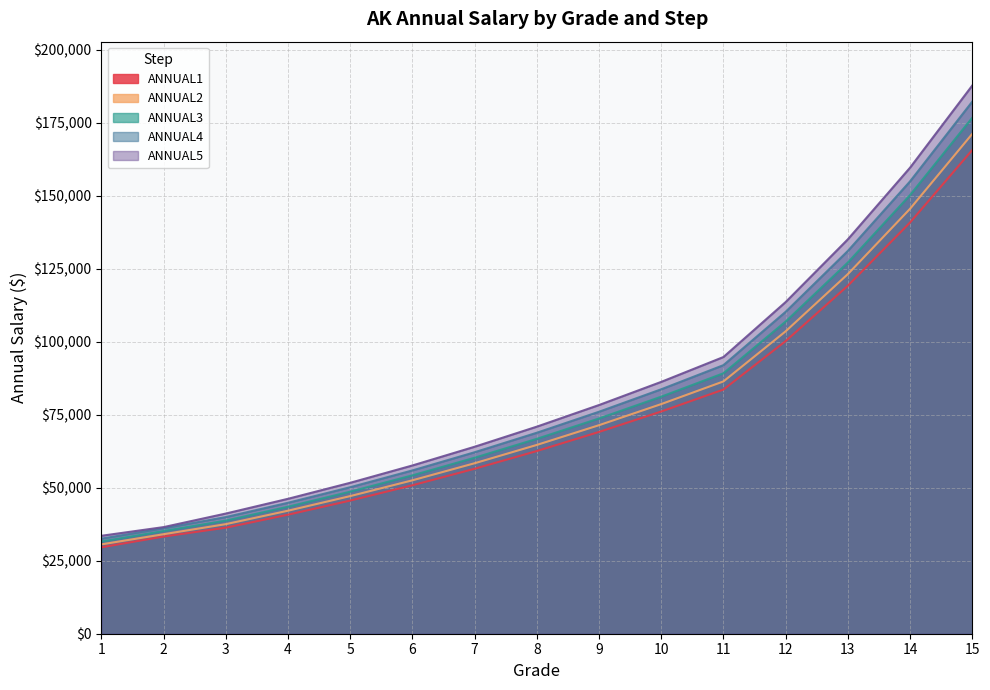

What are all the series names shown in the legend?

ANNUAL1, ANNUAL2, ANNUAL3, ANNUAL4, ANNUAL5